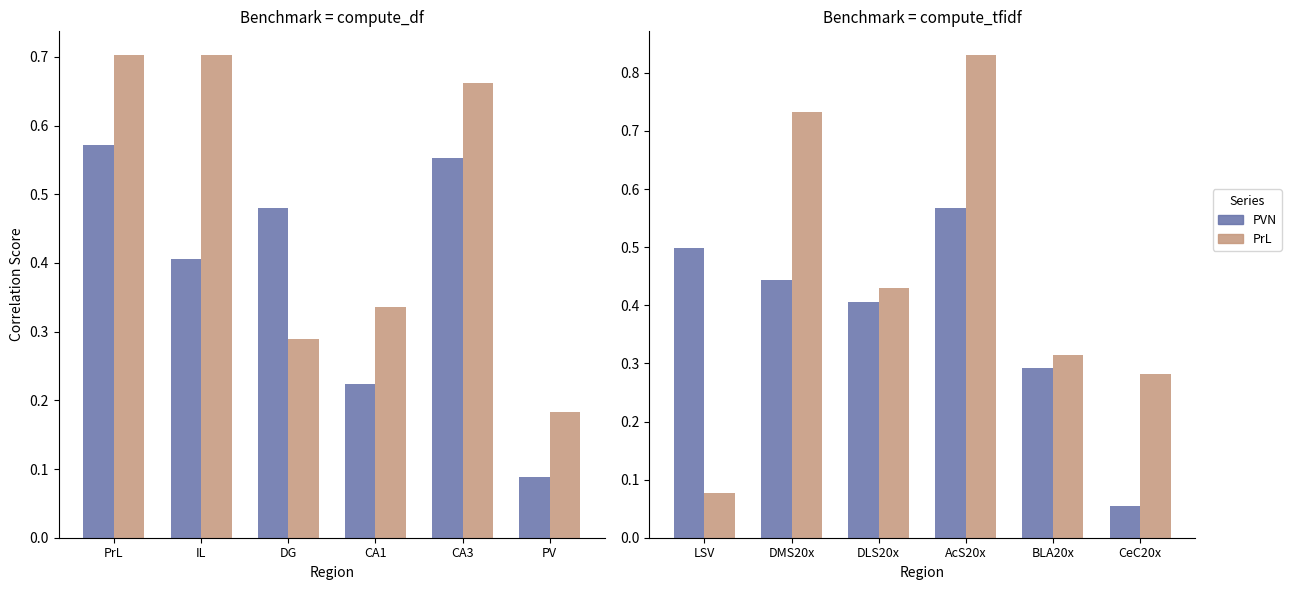

True or false: PVN has a value of 0.2 at LSV.

False